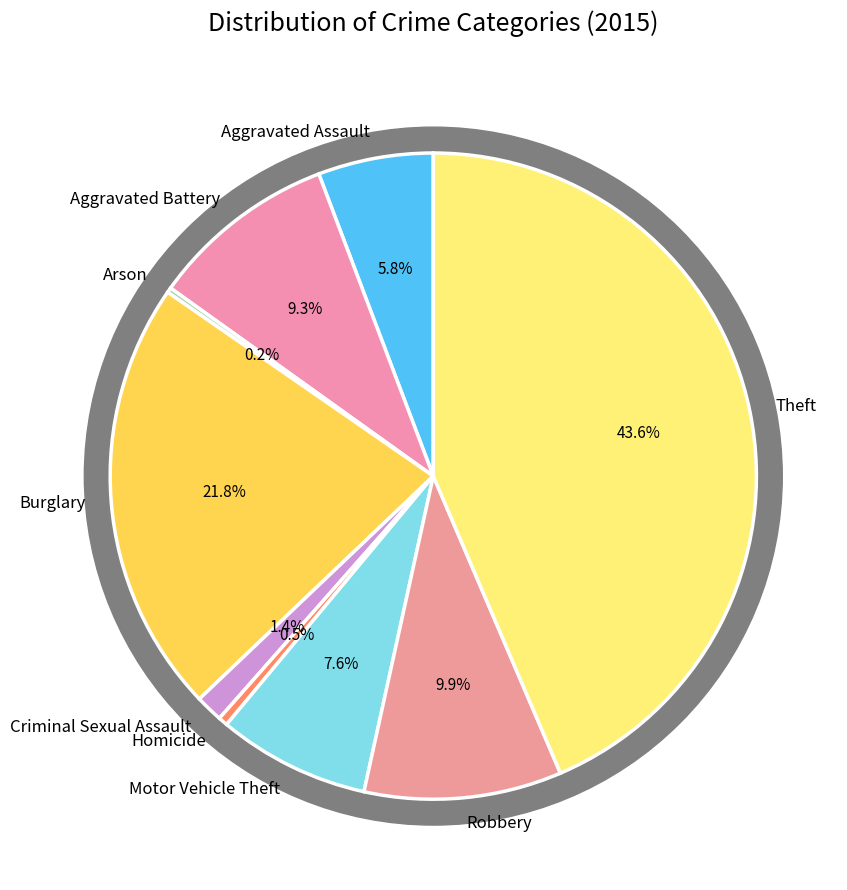

The Robbery slice represents 10% of the pie. True or false?

True